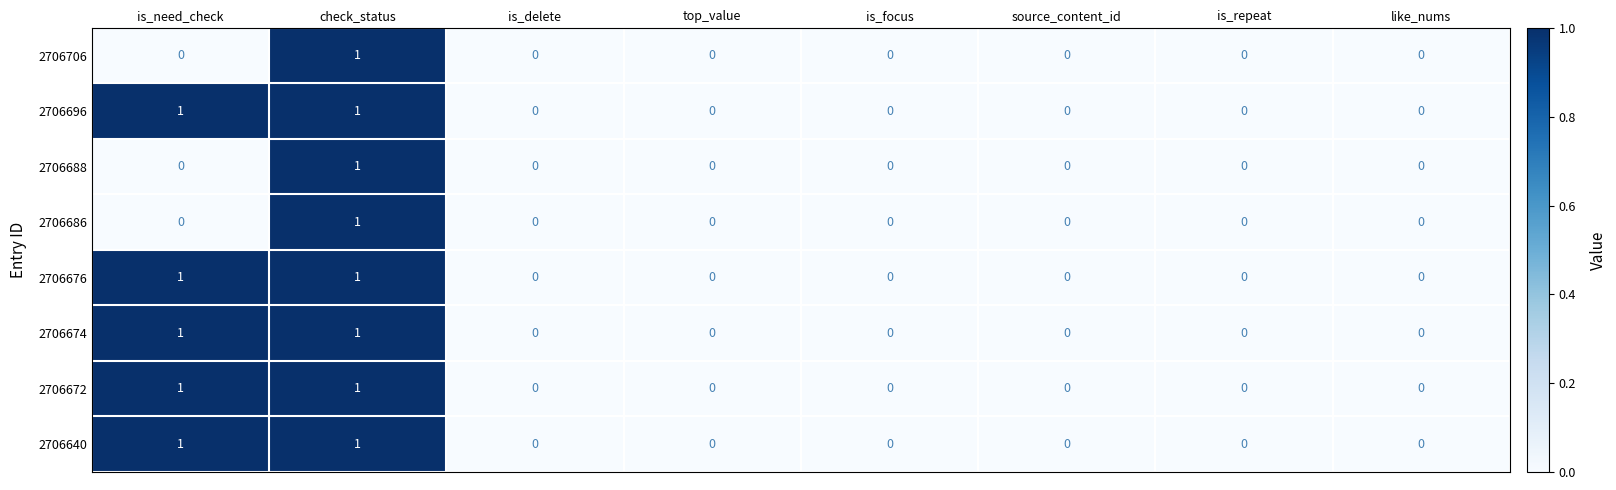

Count the 2706696 values in the range 0 to 1.

8